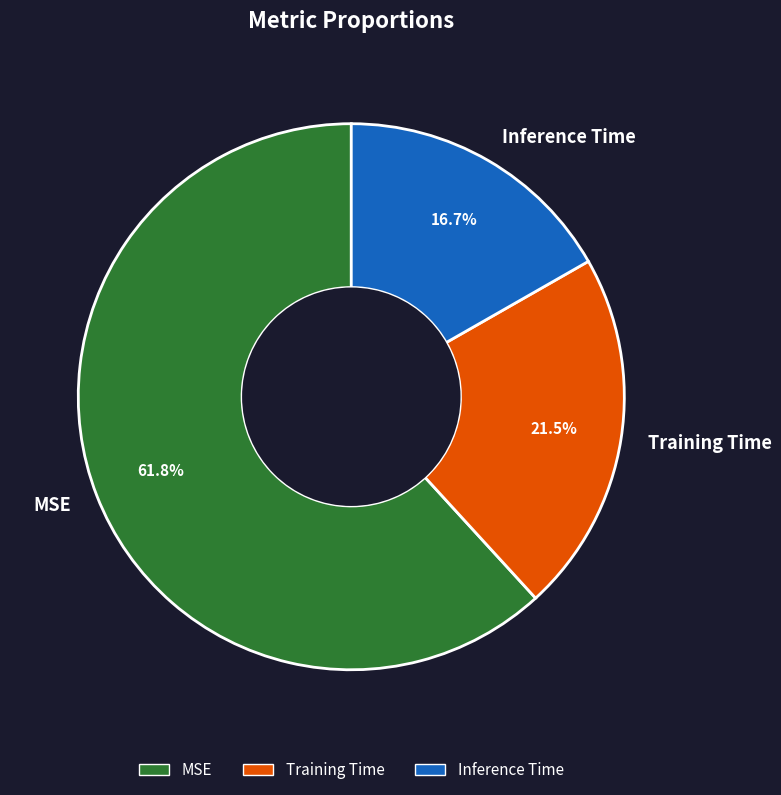

Does any single category account for the majority?

Yes